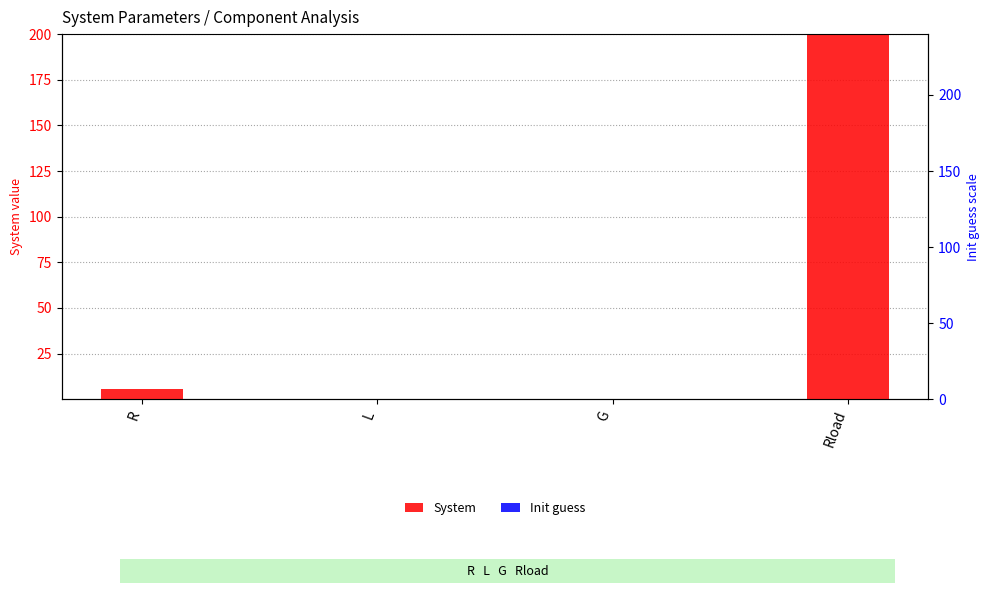

At which category does the chart reach its minimum across all series?

L